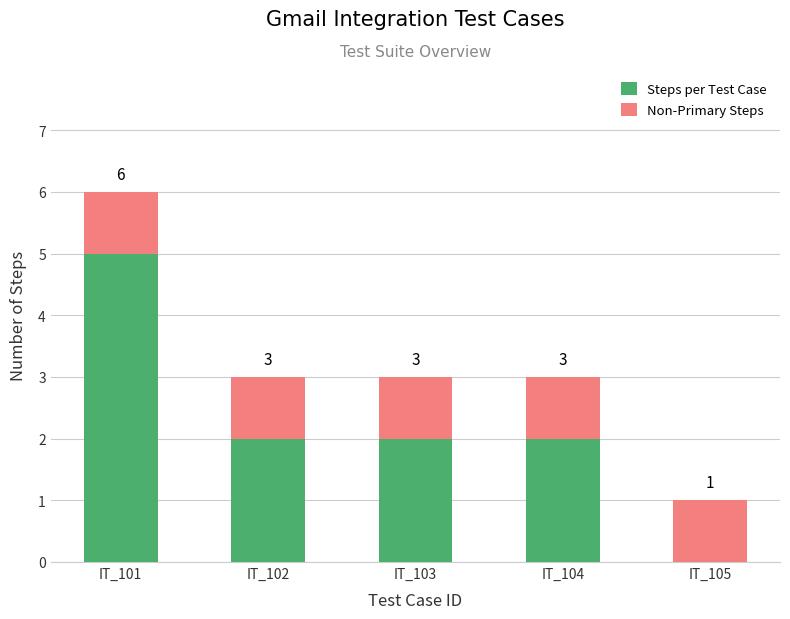

Count the Steps per Test Case values in the range 2 to 3.

3